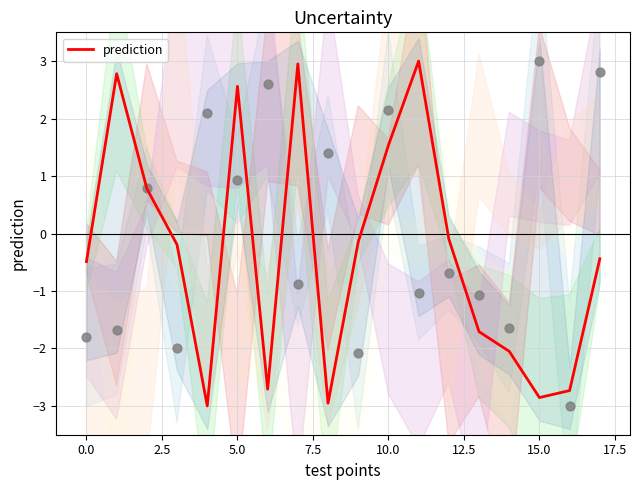

The prediction series shows -4.5 at 15.0. True or false?

False